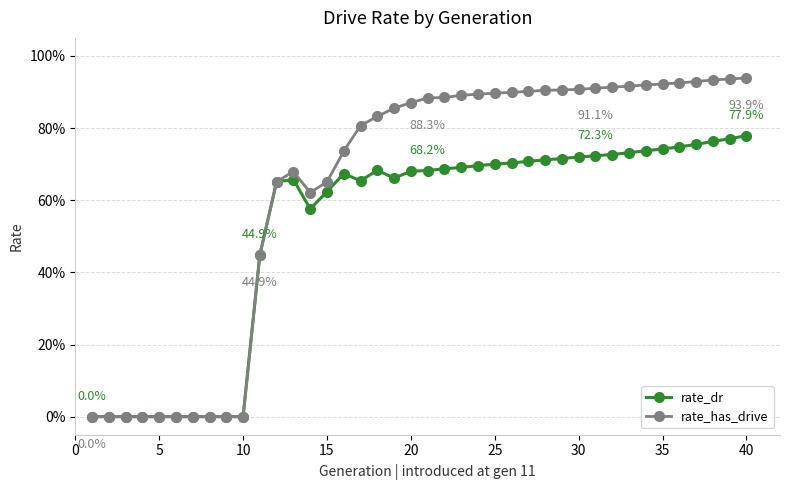

List the series in order of their peak value, highest first.

rate_has_drive, rate_dr